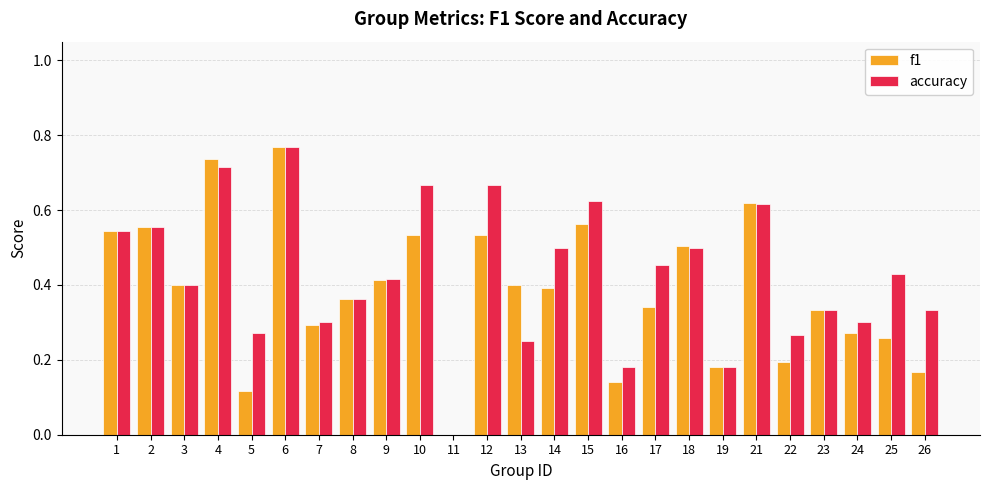

Which label corresponds to the largest value in the chart?

6